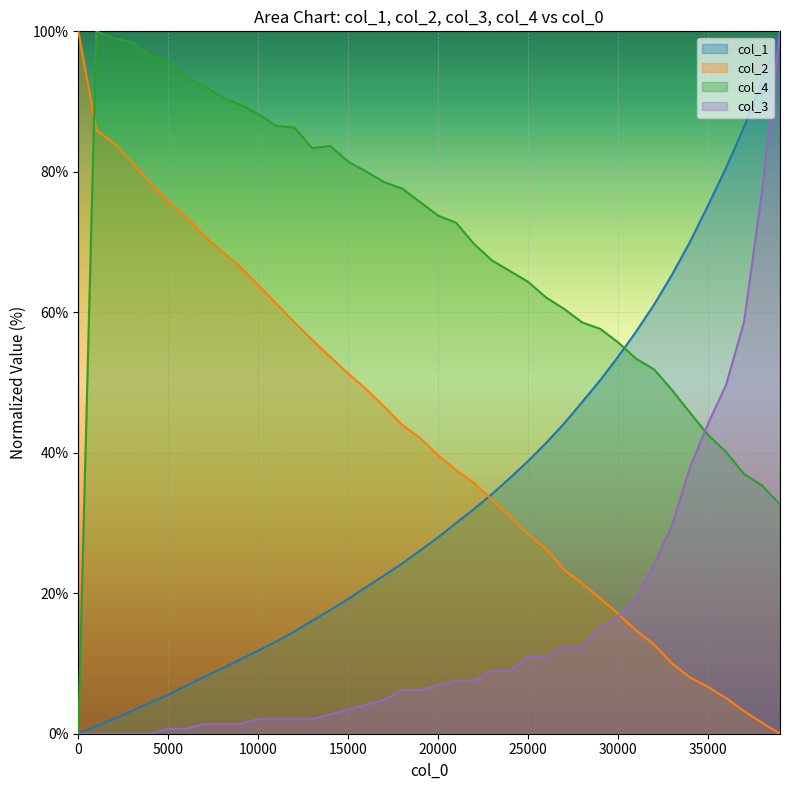

What is the difference between the maximum and minimum values in the col_1 series?

100.0